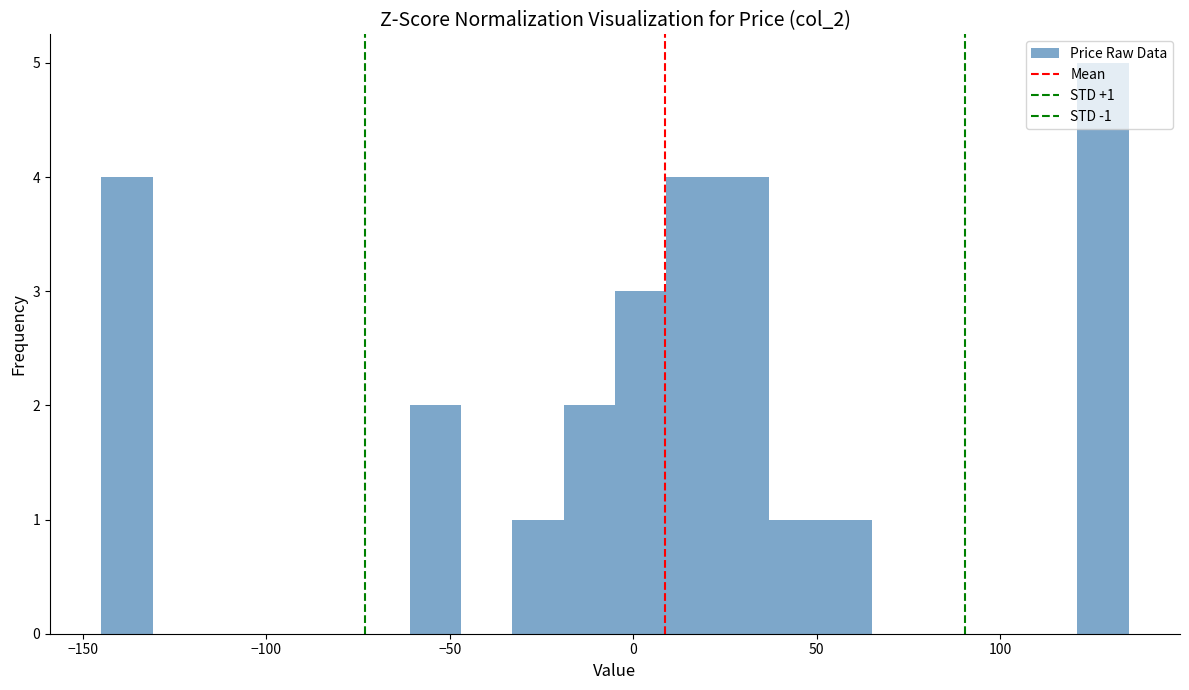

Around what value on the x-axis is the tallest bar? Give the approximate position of its centre, as read against the axis.

130